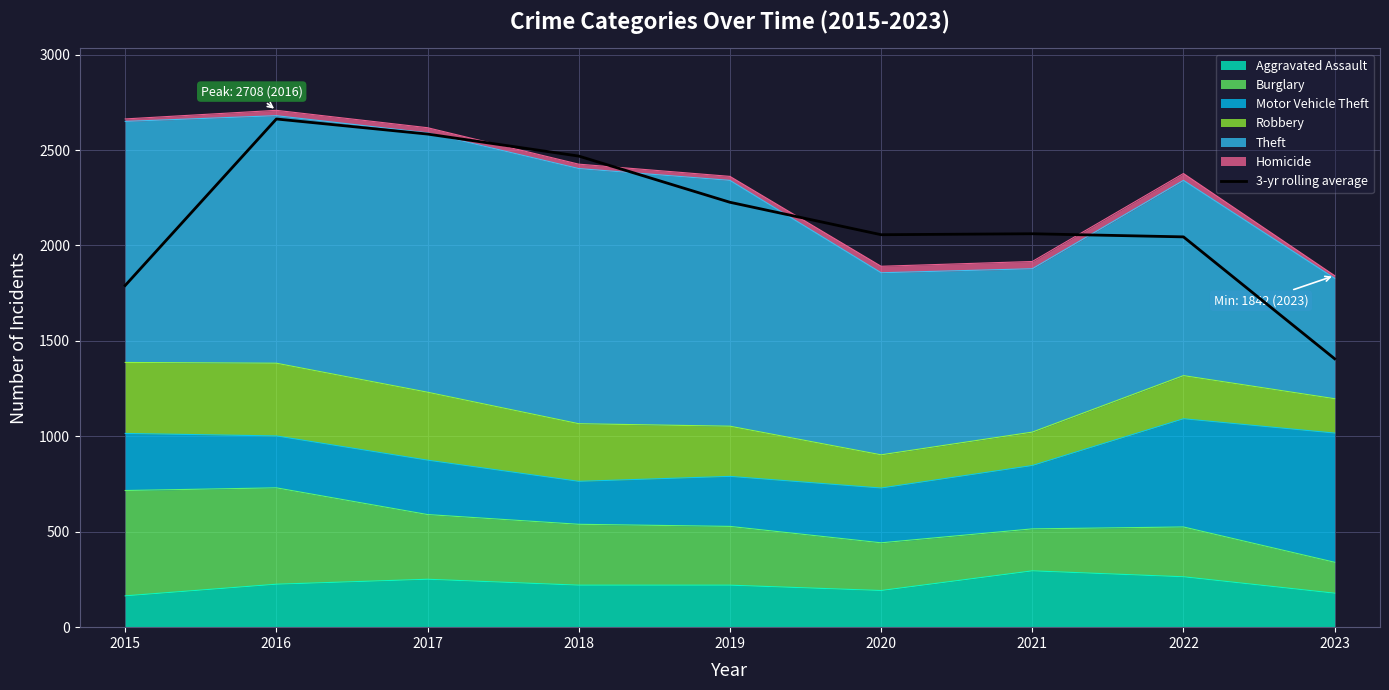

The value at 2020 is 3557.3. True or false?

False